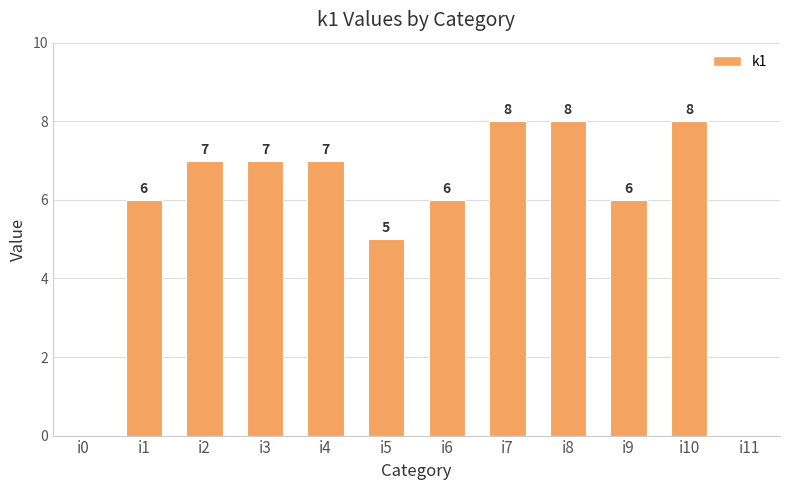

Where is the data nearest to the value 4?

i5